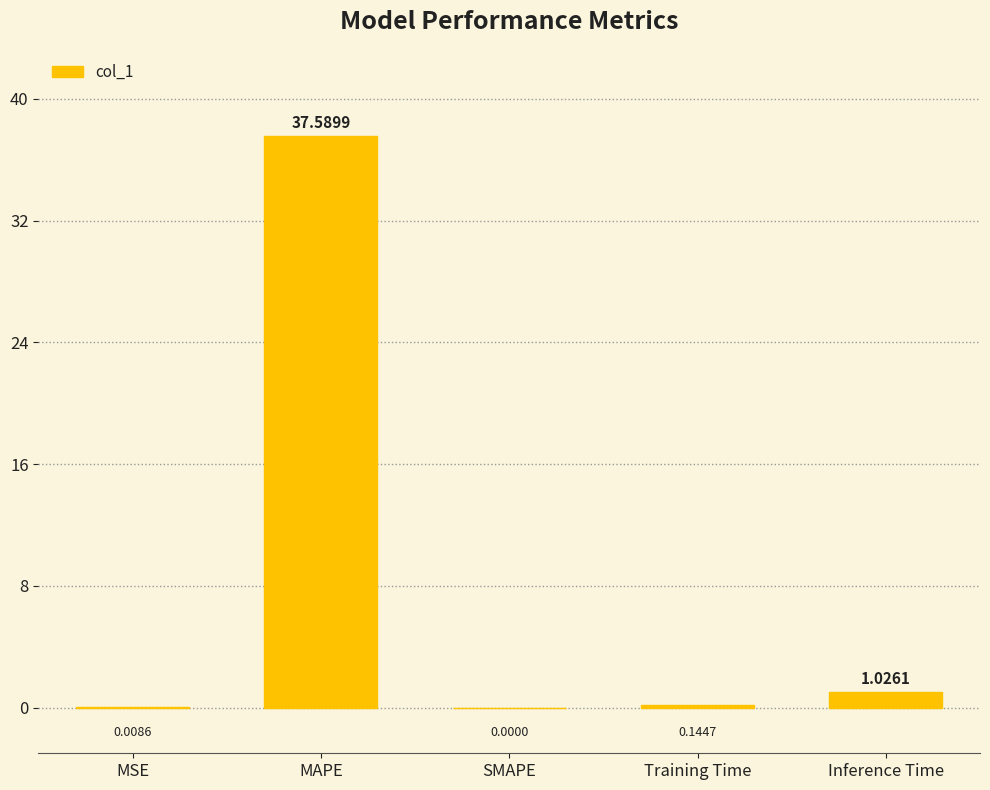

True or false: the data shows 20.3 at SMAPE.

False